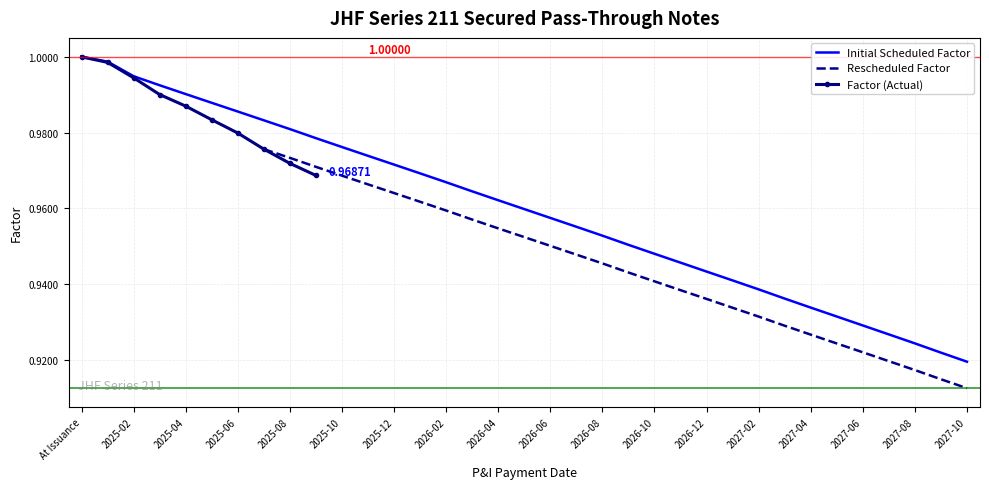

What is the approximate value at 2025-06?

1.0